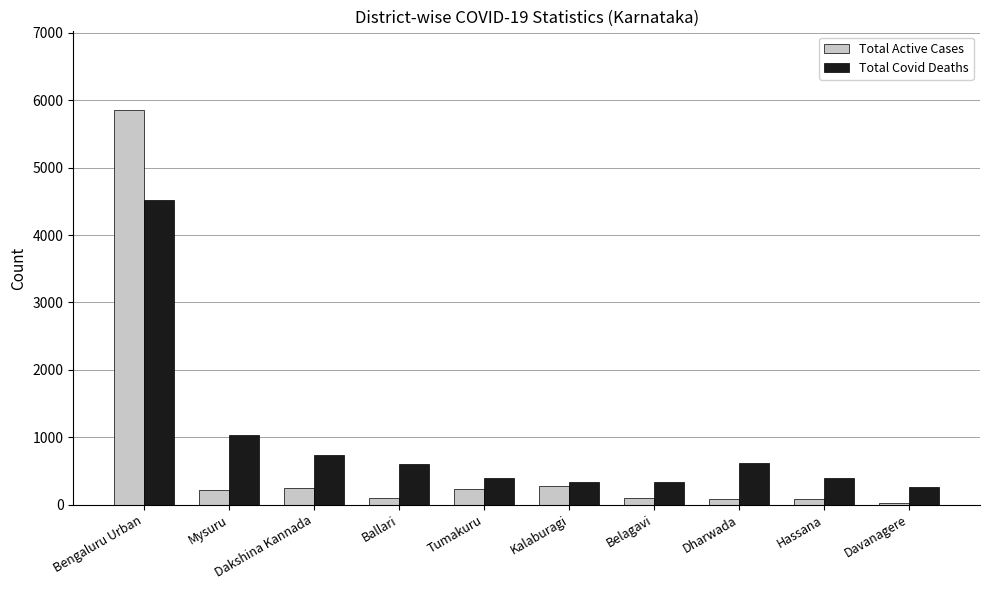

What is the value of the Total Covid Deaths bar at the 3rd from the left?

739